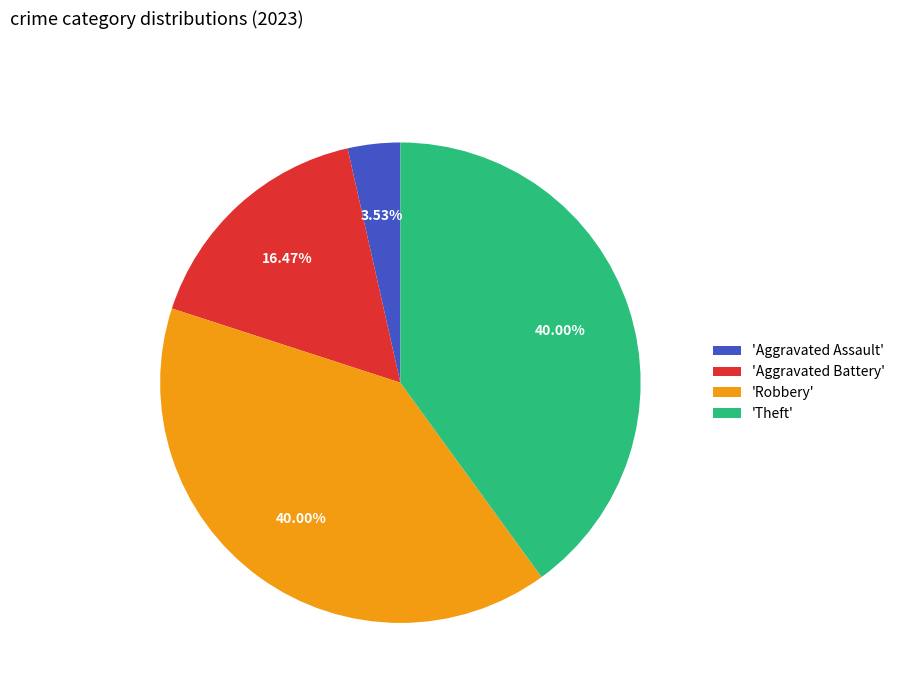

Combined, do 'Aggravated Battery' and 'Aggravated Assault' account for over 50%?

No